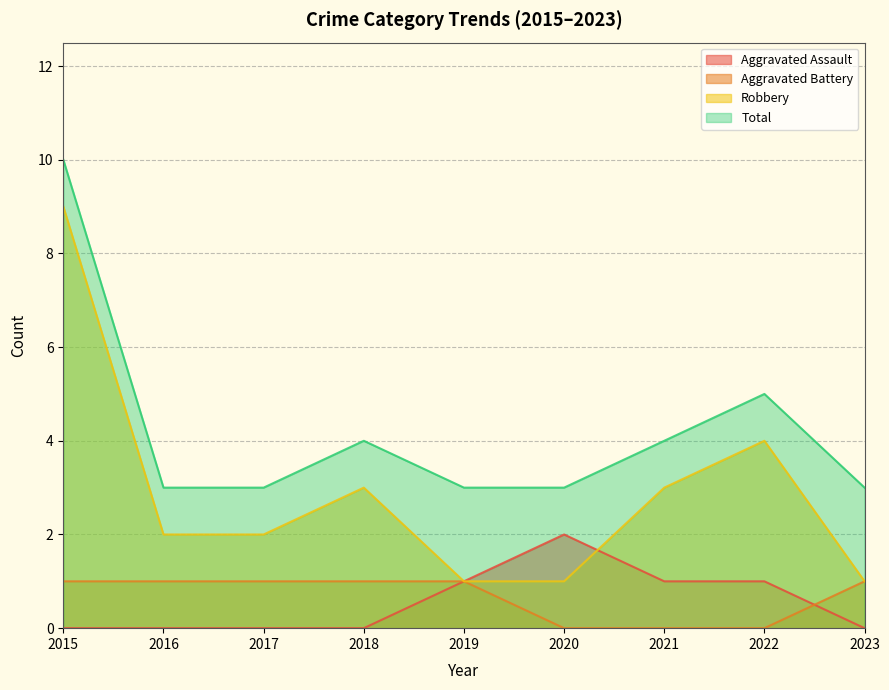

What is the sum of the Total values at 2015 and 2016?

13